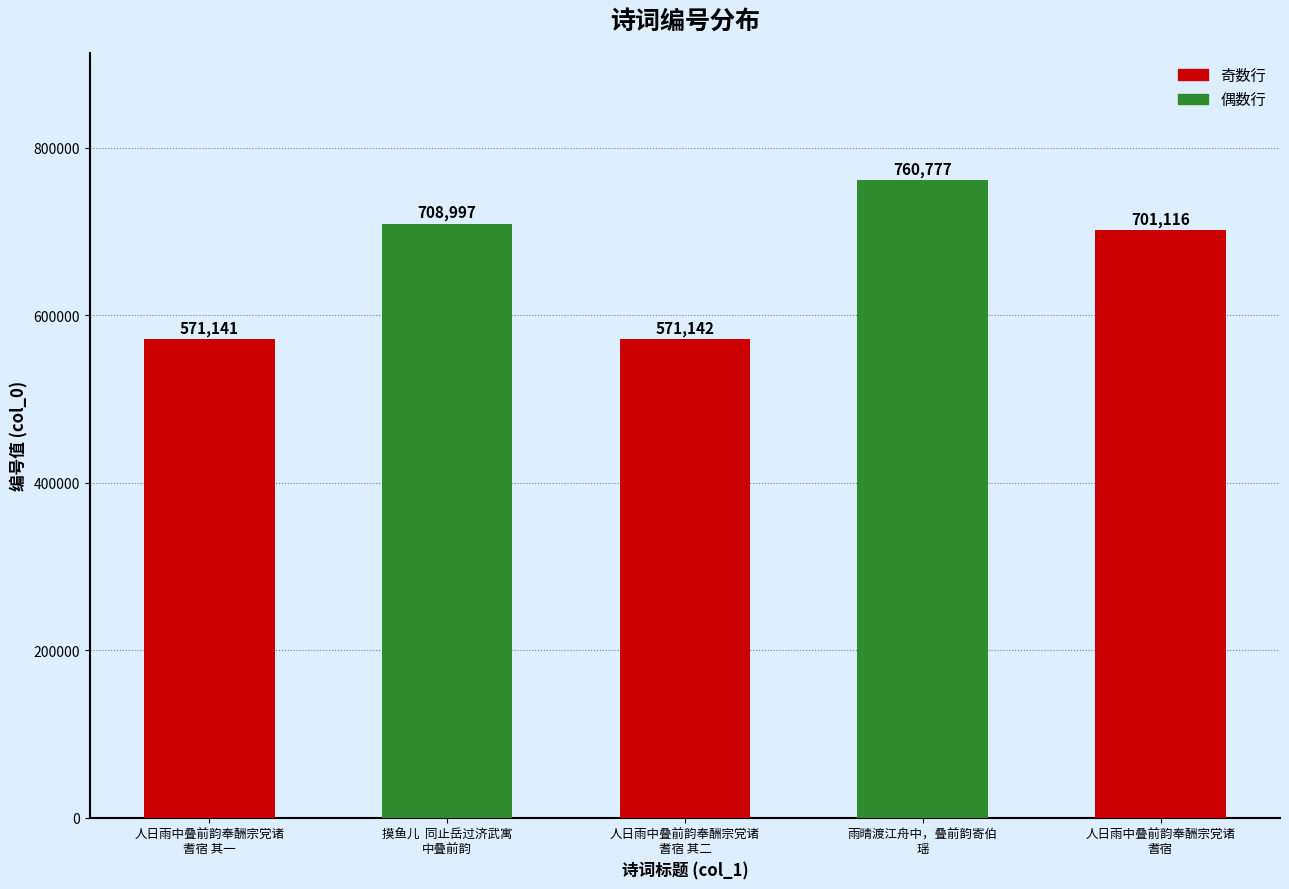

Reading right to left, transcribe all the data shown in this chart.

701116	760777	571142	708997	571141